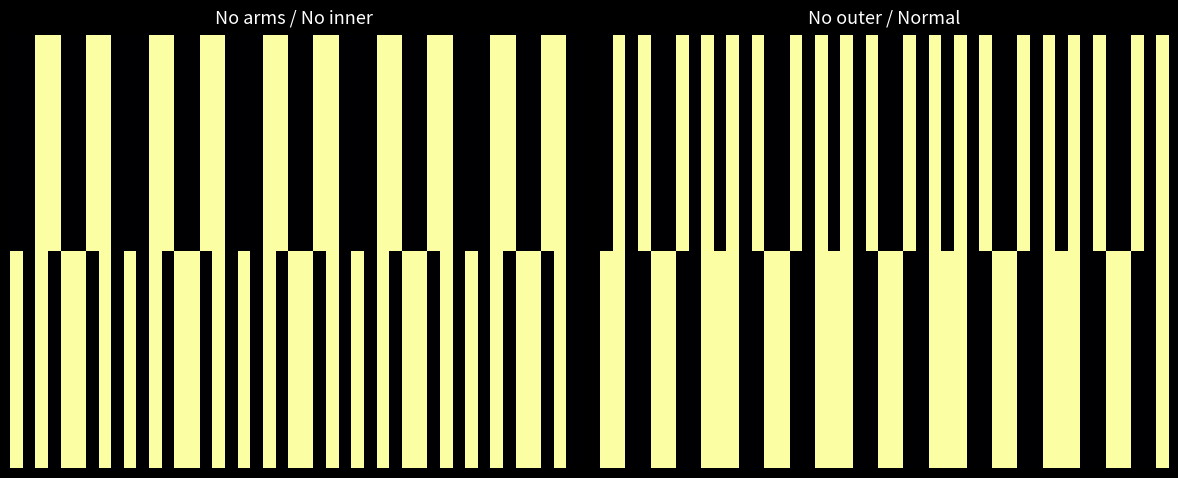

Between MTD7 and MTD8, which series saw the biggest shift?

No inner